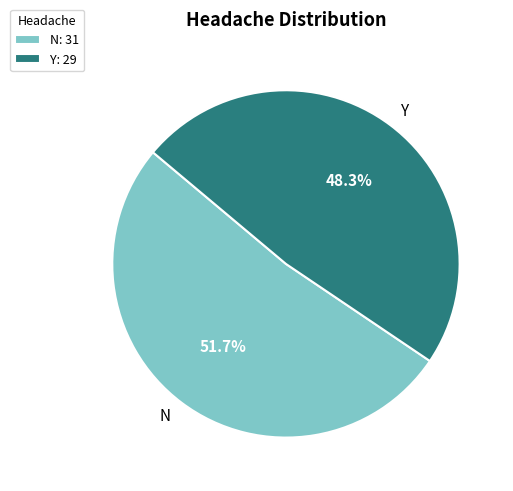

What is the smallest slice in the pie chart?

Y